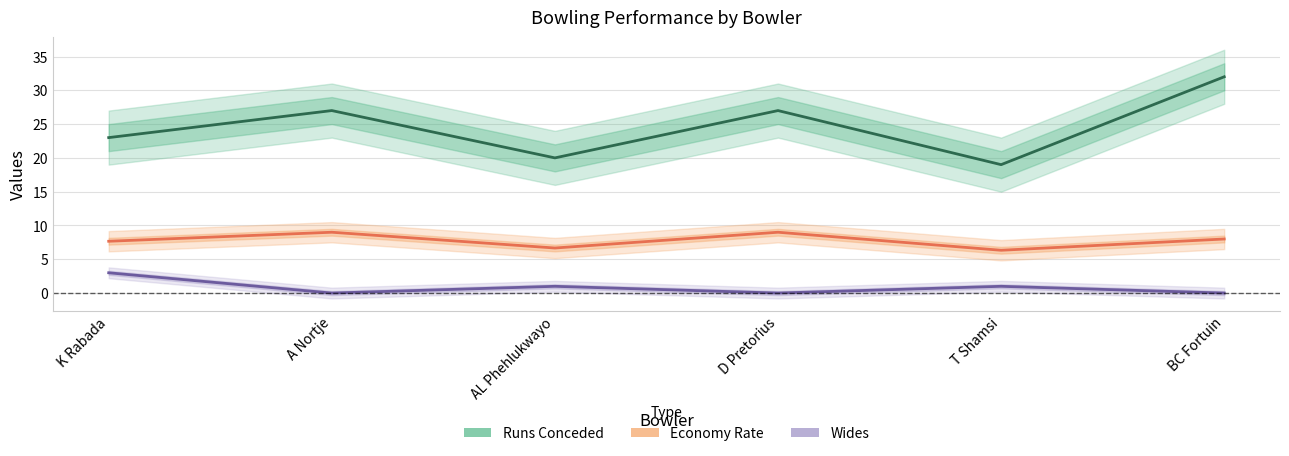

At which category does Runs Conceded reach its first local valley?

AL Phehlukwayo